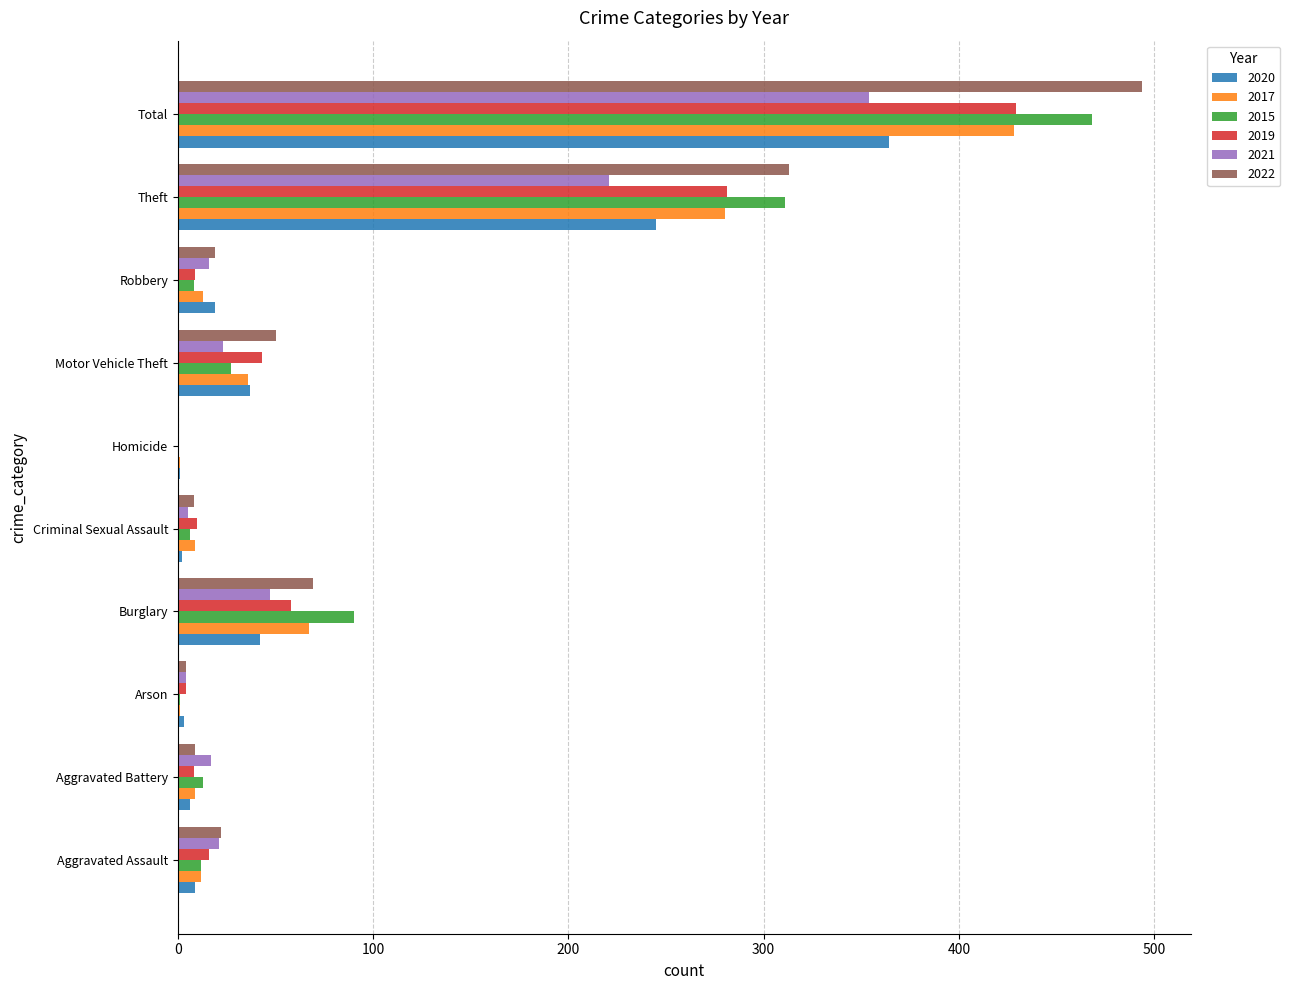

What is the spread (max minus min) of values at Aggravated Battery?

11